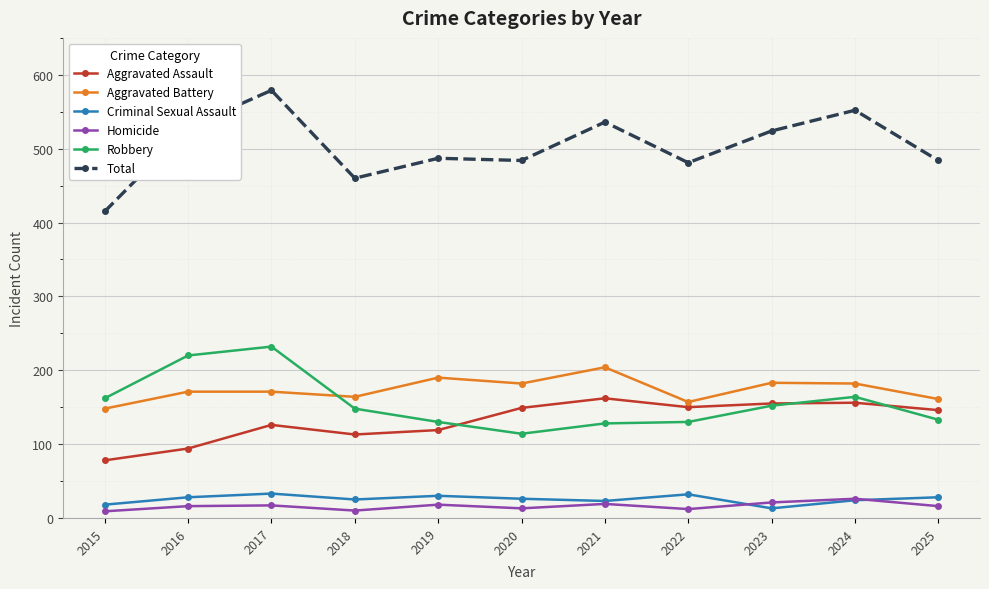

In Homicide, how many points are higher than both neighbors (excluding endpoints)?

4